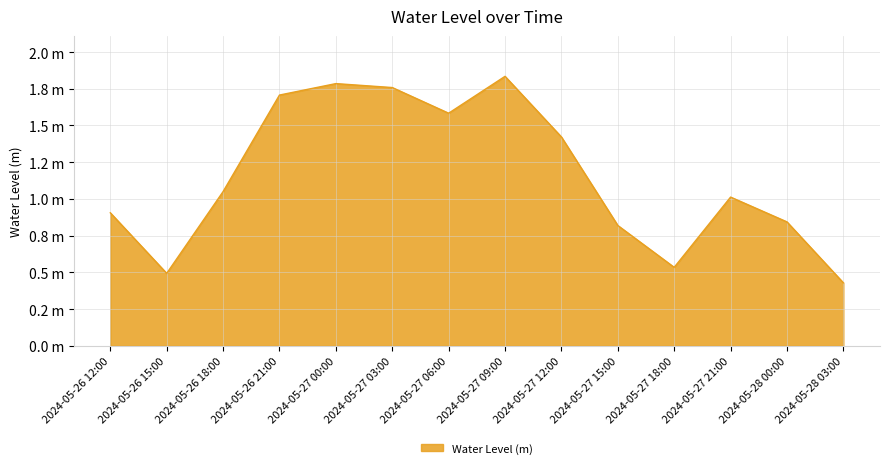

Is this an area chart (filled region under the line)?

Yes